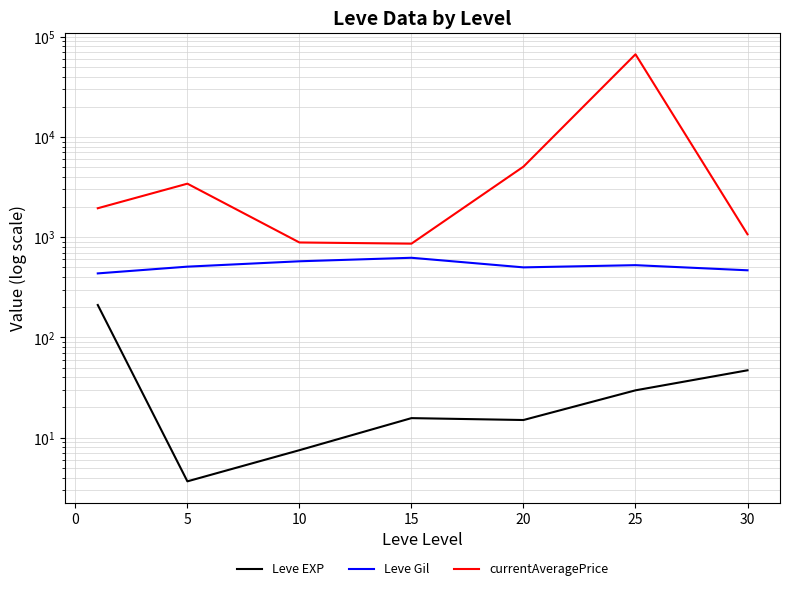

Reading left to right, list all the values displayed in this chart.

Leve EXP: 210.7	3.7	7.5	15.7	15.0	29.7	47.0
Leve Gil: 435.3	508.3	575.0	623.3	500.0	526.0	467.5
currentAveragePrice: 1944.6	3420.0	885.8	862.0	5058.0	66798.0	1069.0